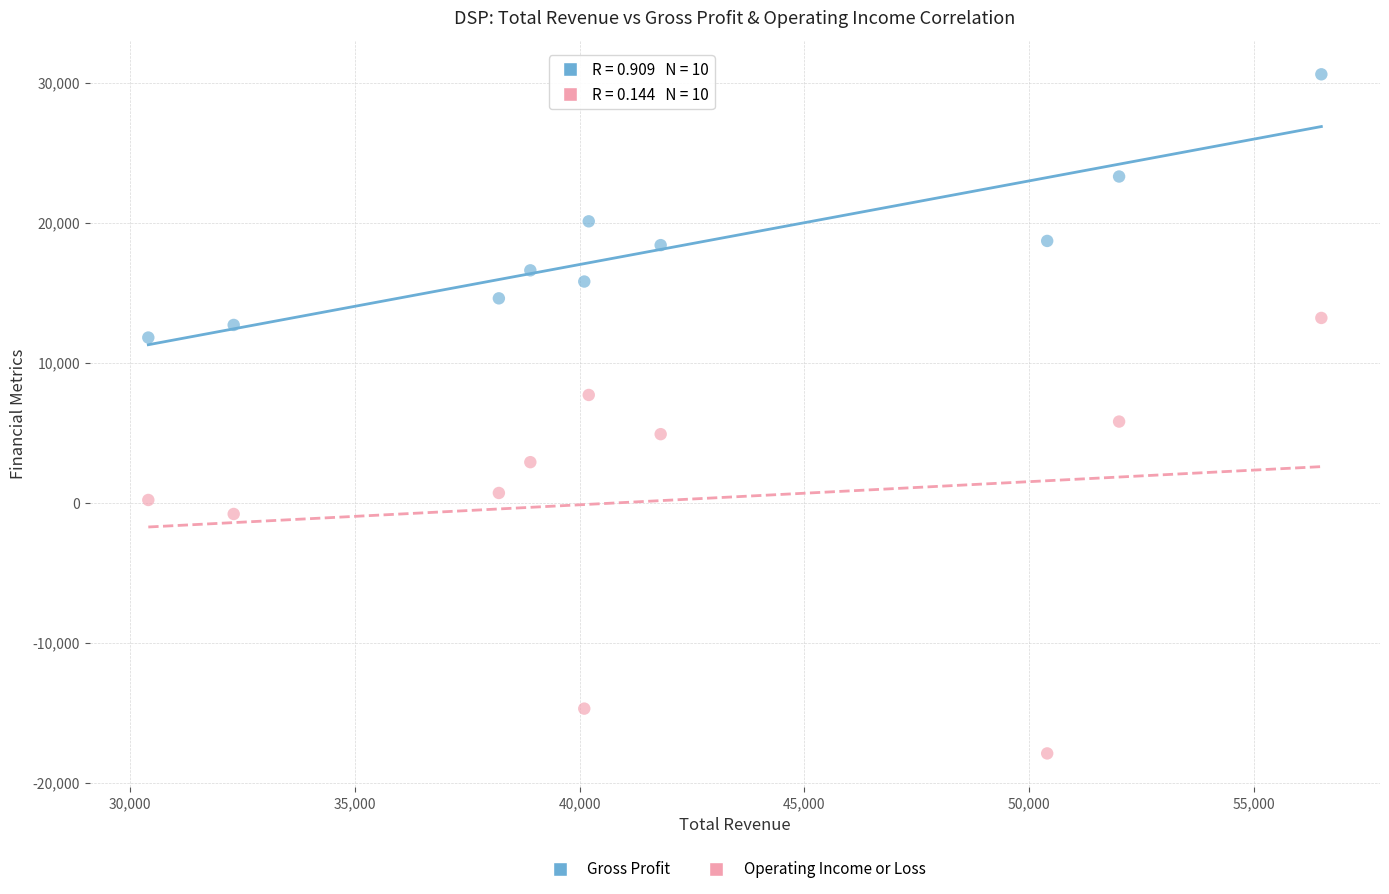

Which series has the largest Y range (max minus min)?

Operating Income or Loss